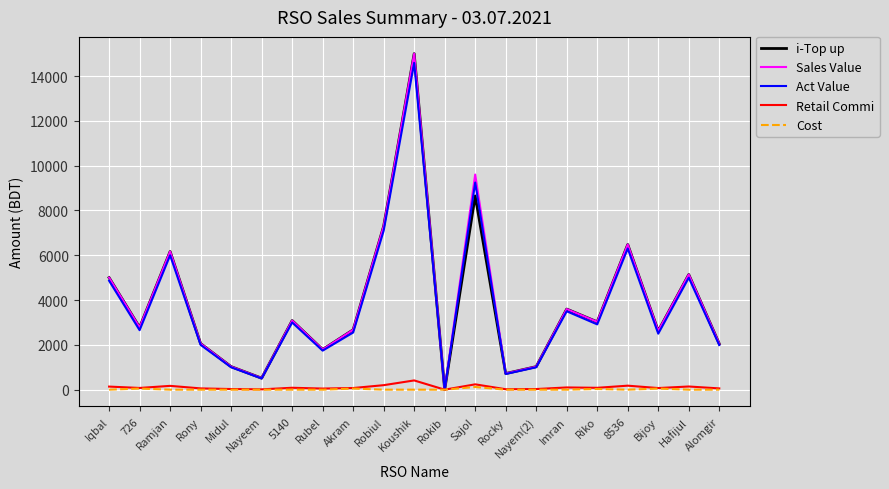

What is the maximum value shown in the chart?

15000.0